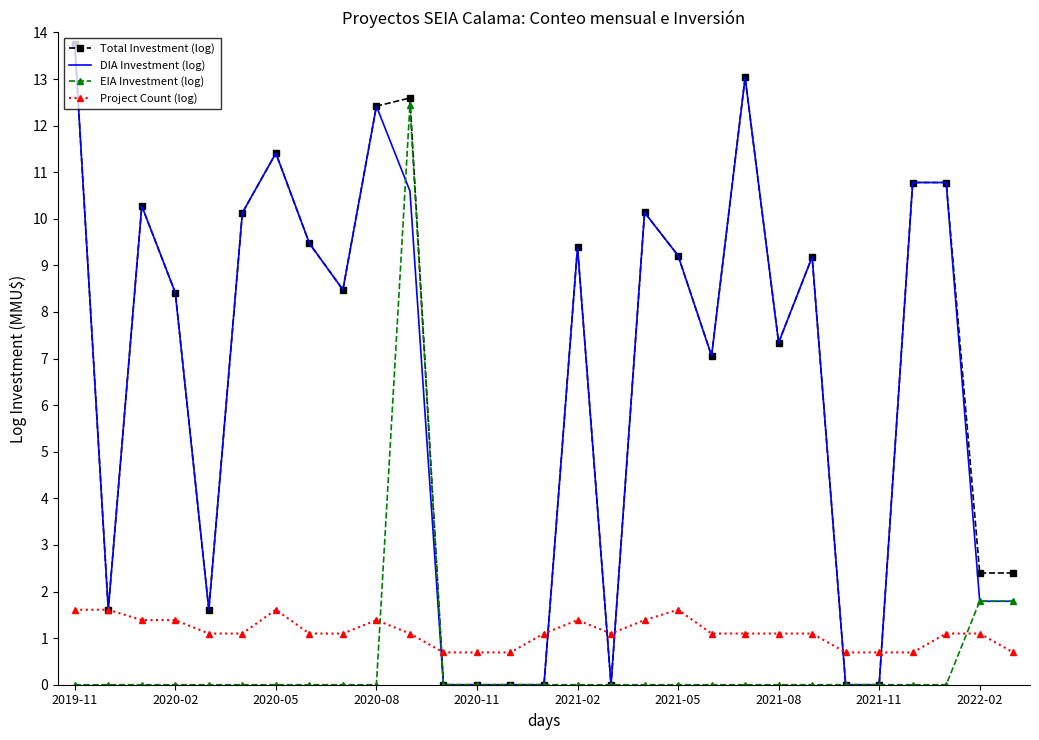

What is the maximum value for Total Investment (log)?

13.8